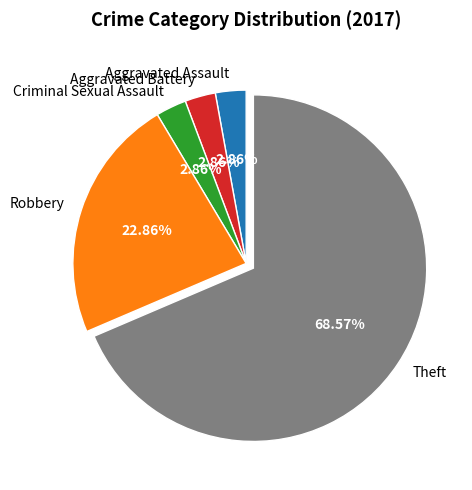

What percentage is NOT represented by Aggravated Battery?

97.1%